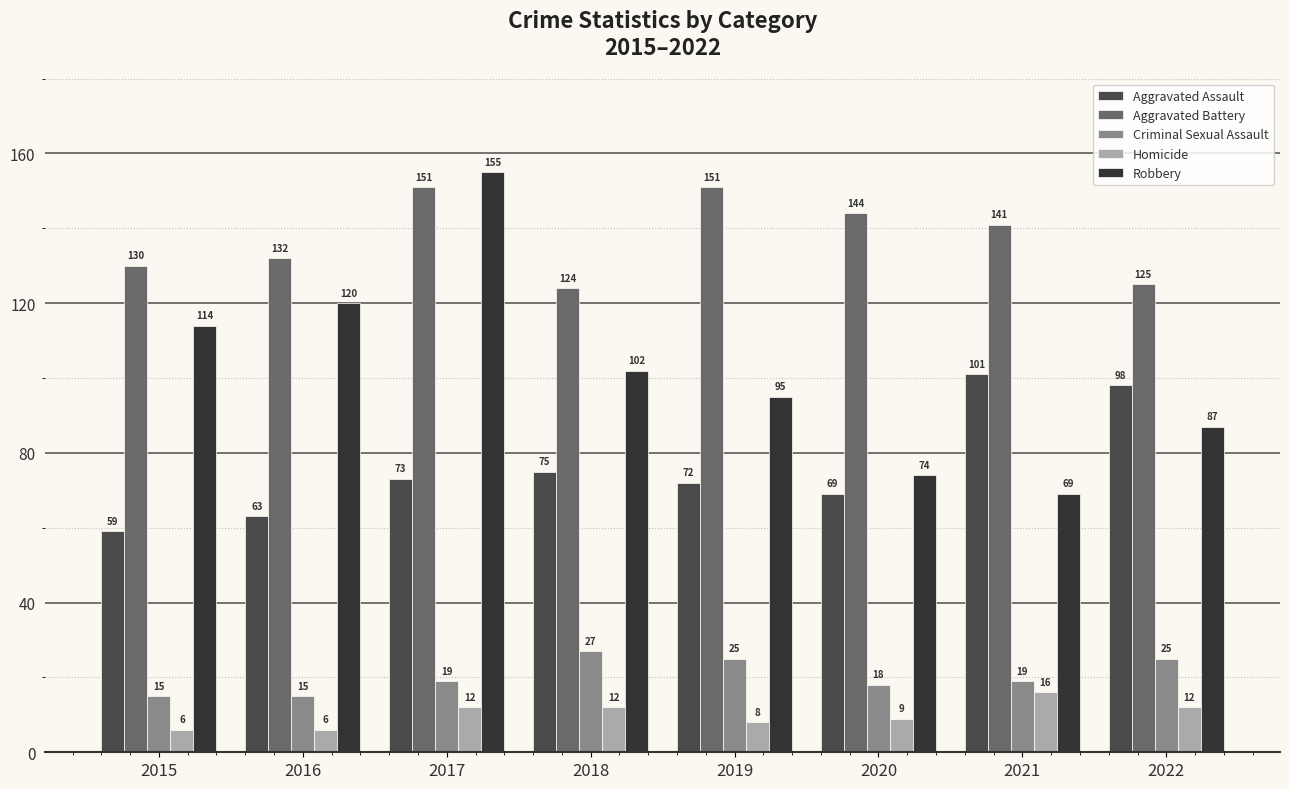

The value of Aggravated Battery at 2018 is 124. True or false?

True